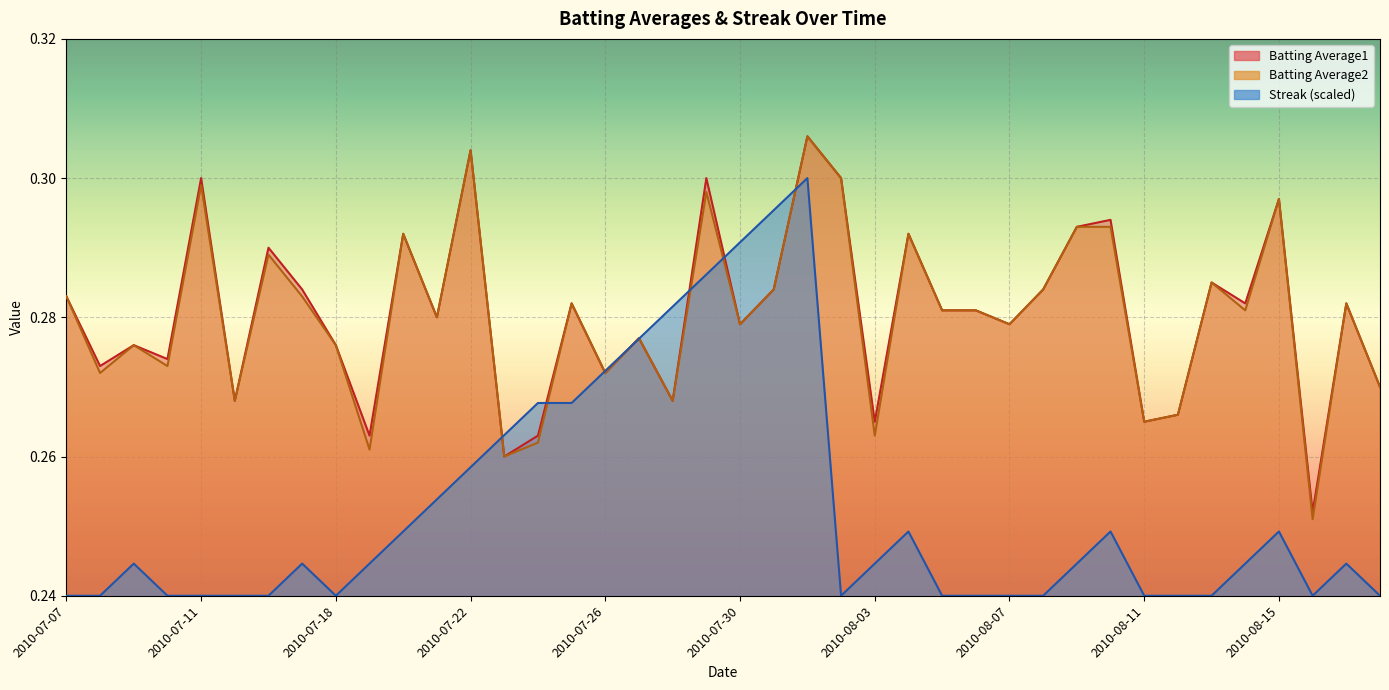

At which category is the sum across all series the highest?

2010-08-01